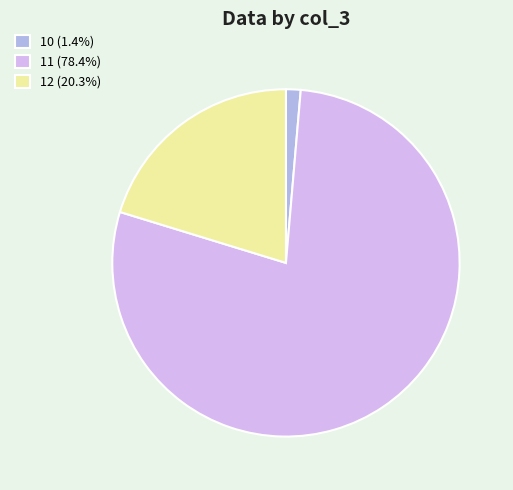

The 11 slice represents 90% of the pie. True or false?

False